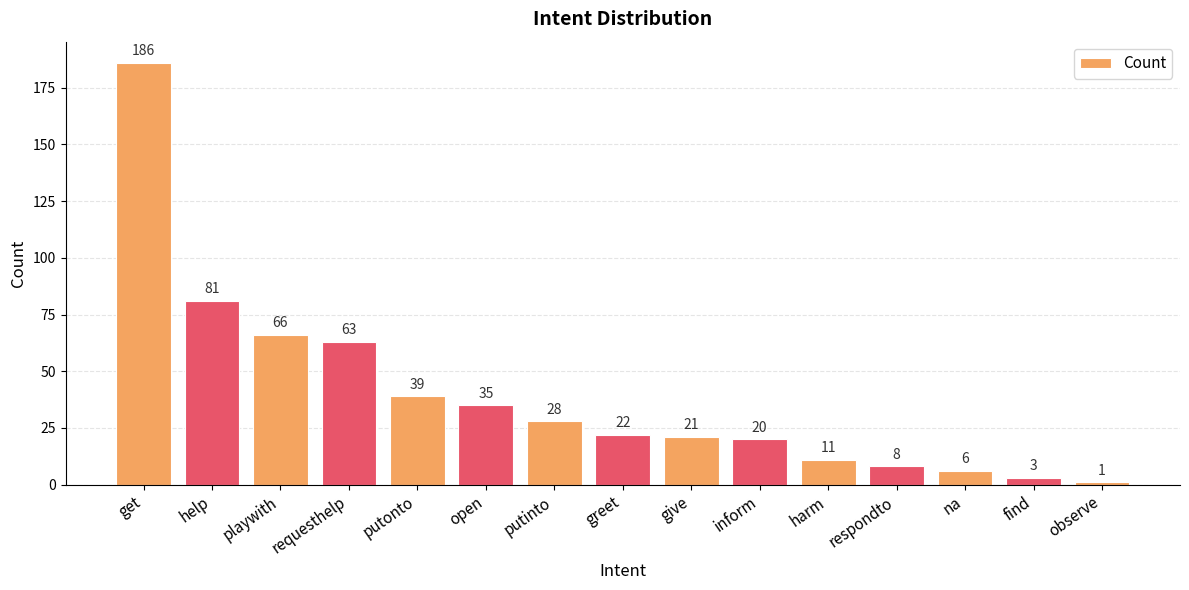

The value at give is 10. True or false?

False